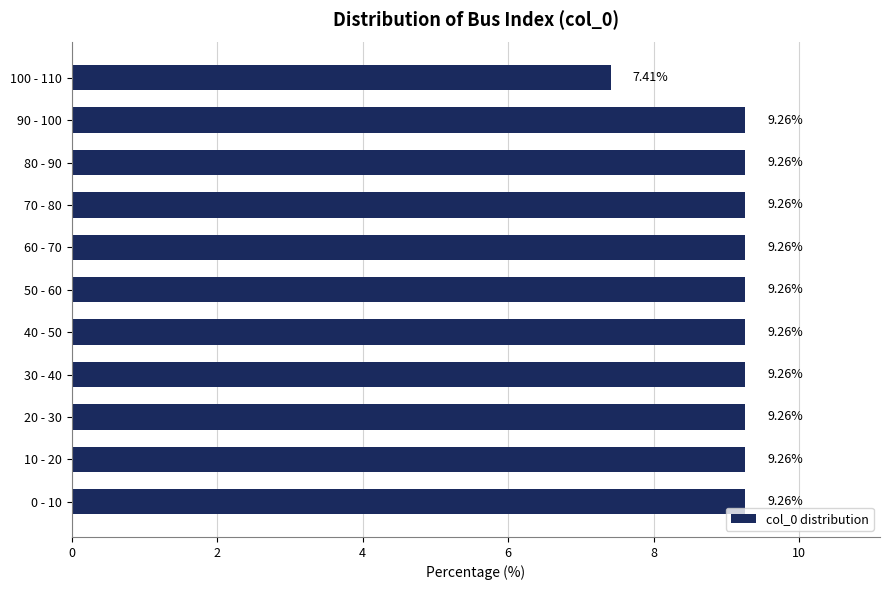

What is the average value?

9.1